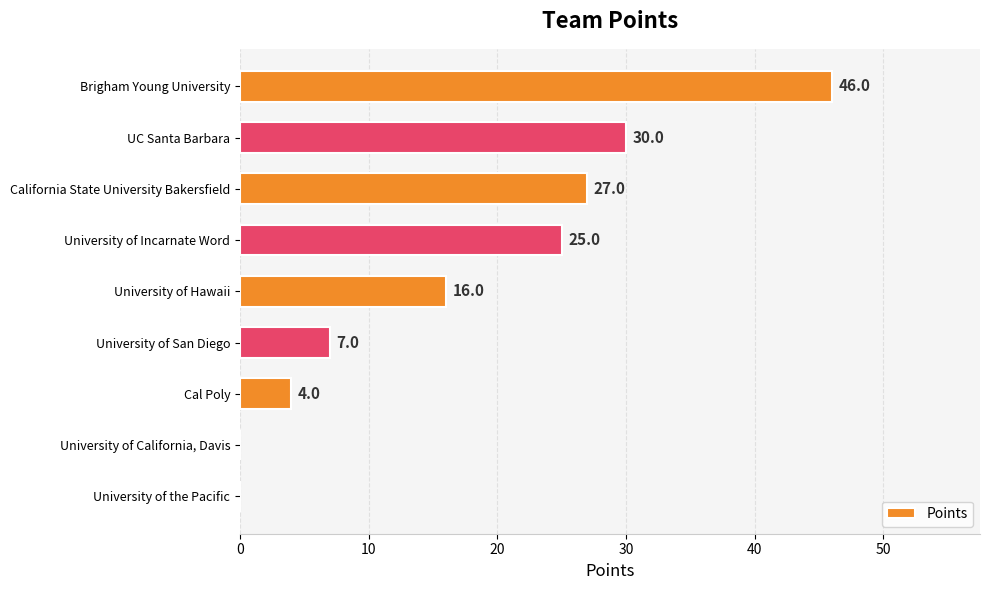

What is the sum of all values?

155